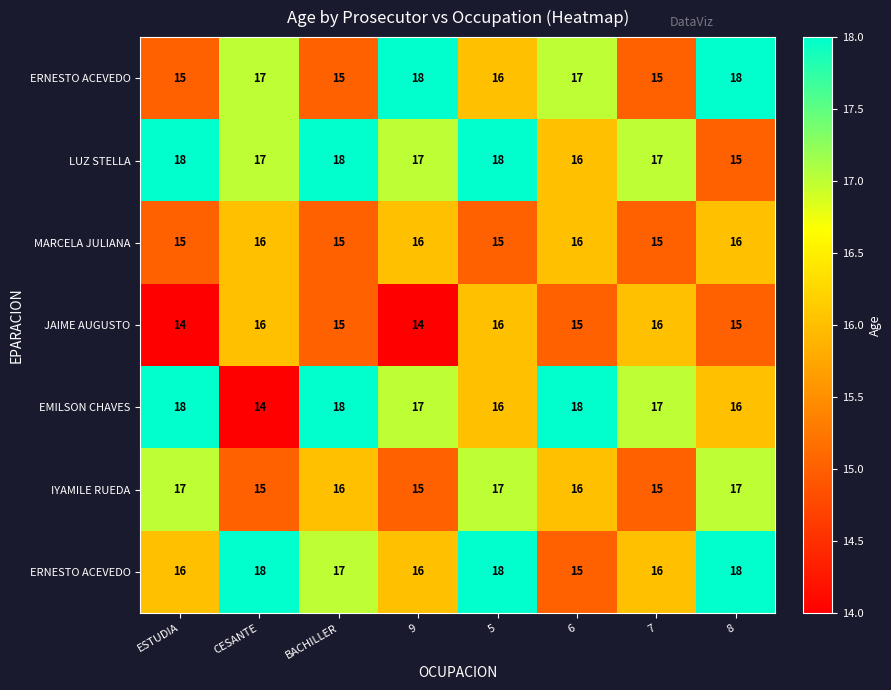

What is the maximum value shown in the chart?

18